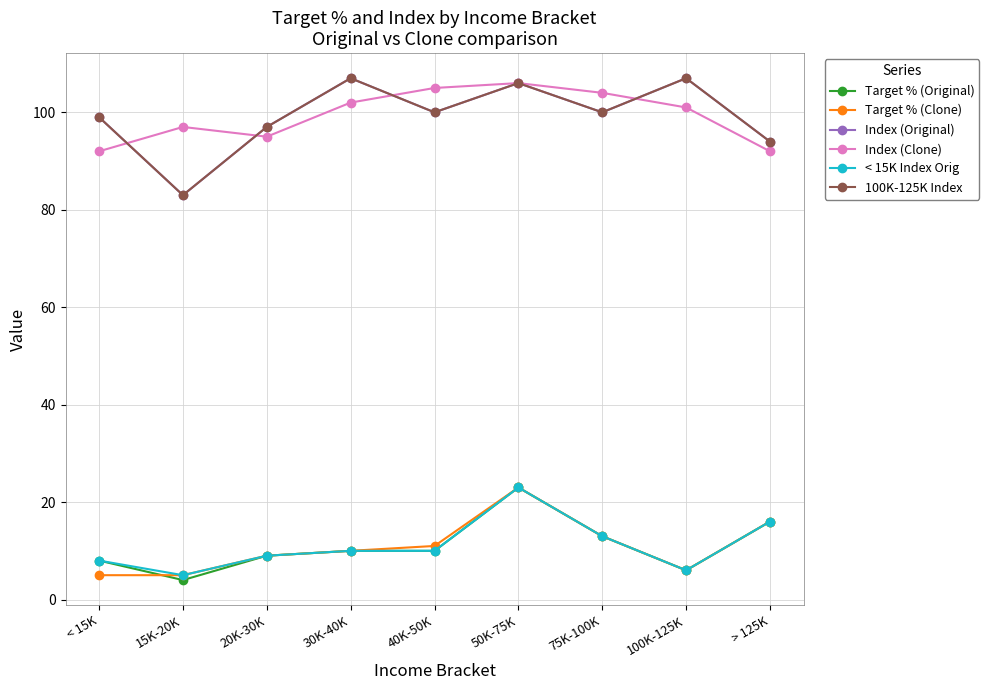

True or false: Index (Clone) has a value of 92 at > 125K.

True